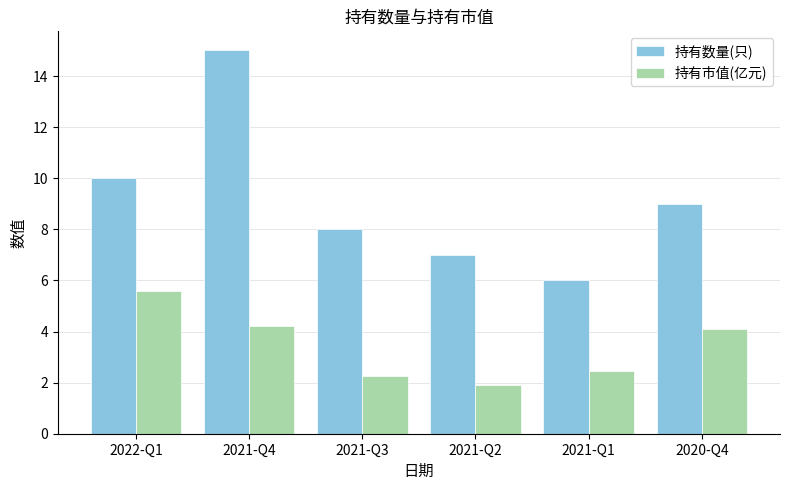

Which series changed the most between 2022-Q1 and 2021-Q3?

持有市值(亿元)